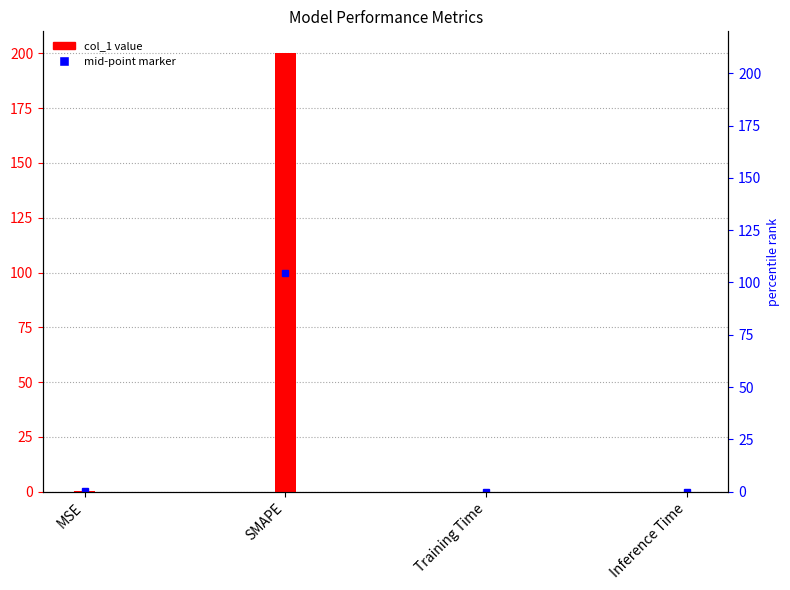

What is the sum of all values?

200.5